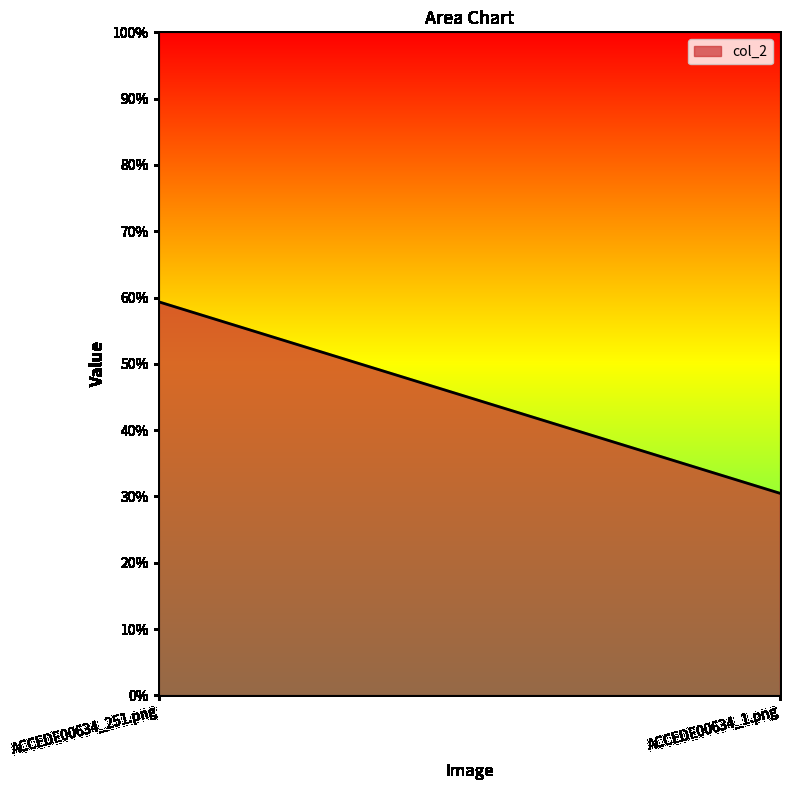

Count the number of categories in the chart.

2